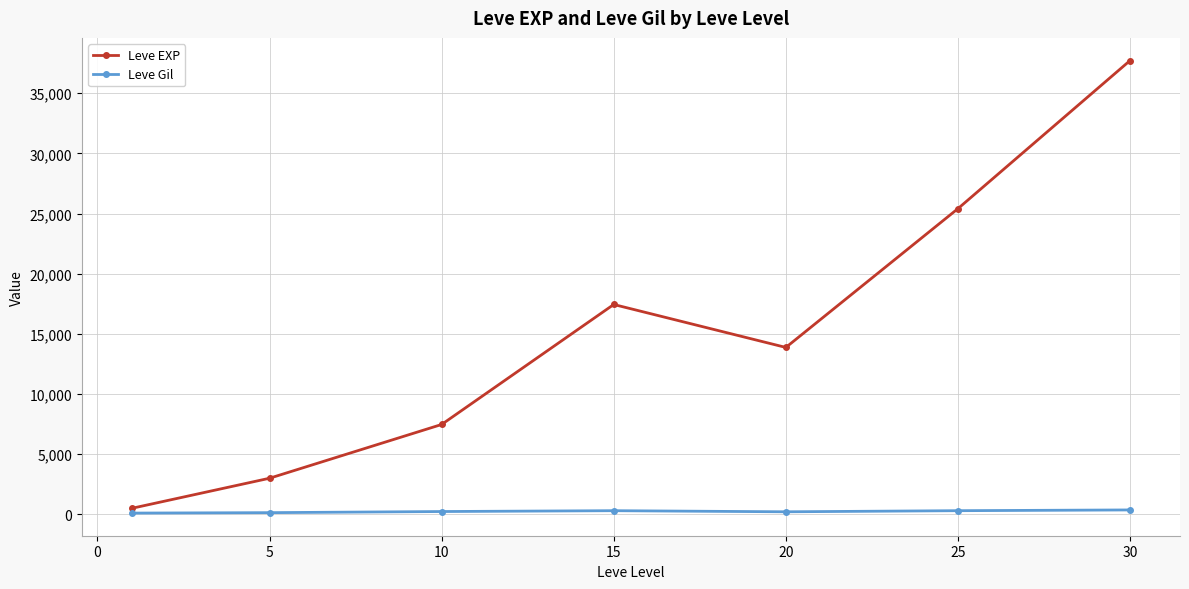

Which series has the largest total across all categories?

Leve EXP